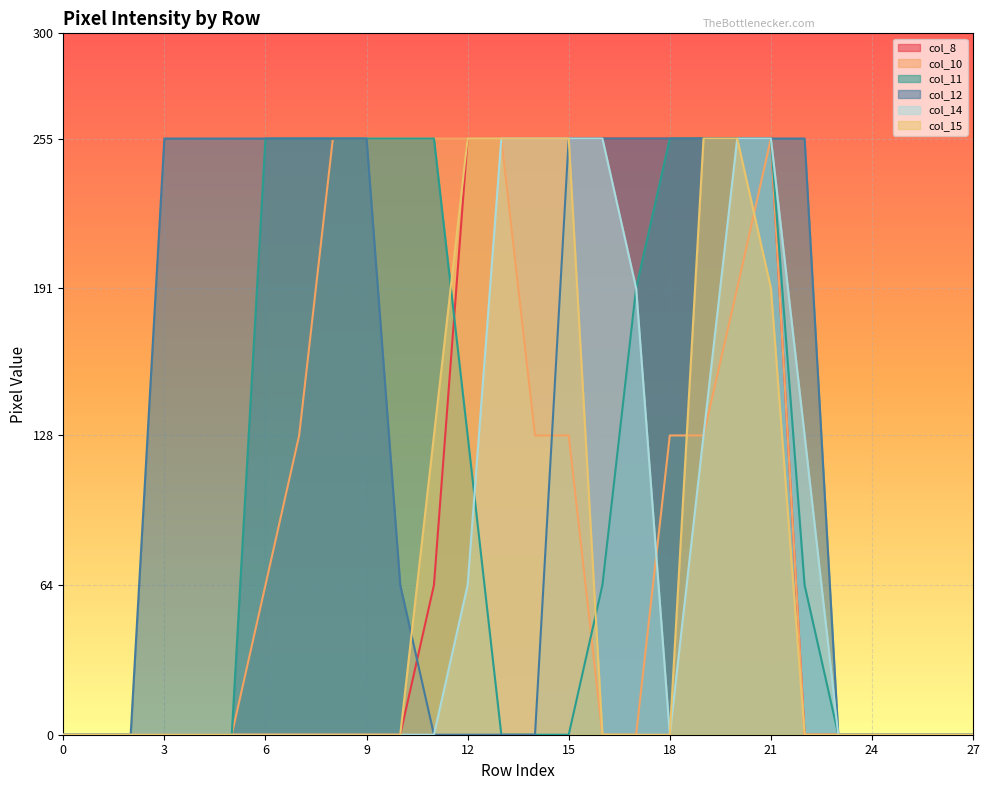

What is the difference between the highest and lowest values at 6?

255